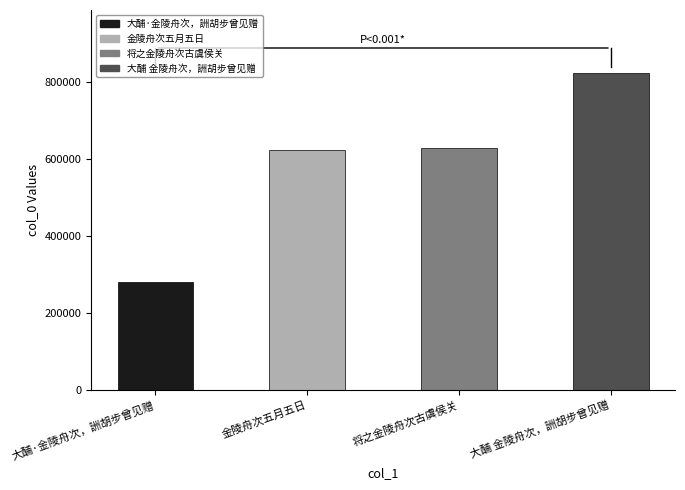

List the labels in order of value, smallest first.

大酺·金陵舟次，詶胡步曾见赠, 金陵舟次五月五日, 将之金陵舟次古虞侯关, 大酺 金陵舟次，詶胡步曾见赠